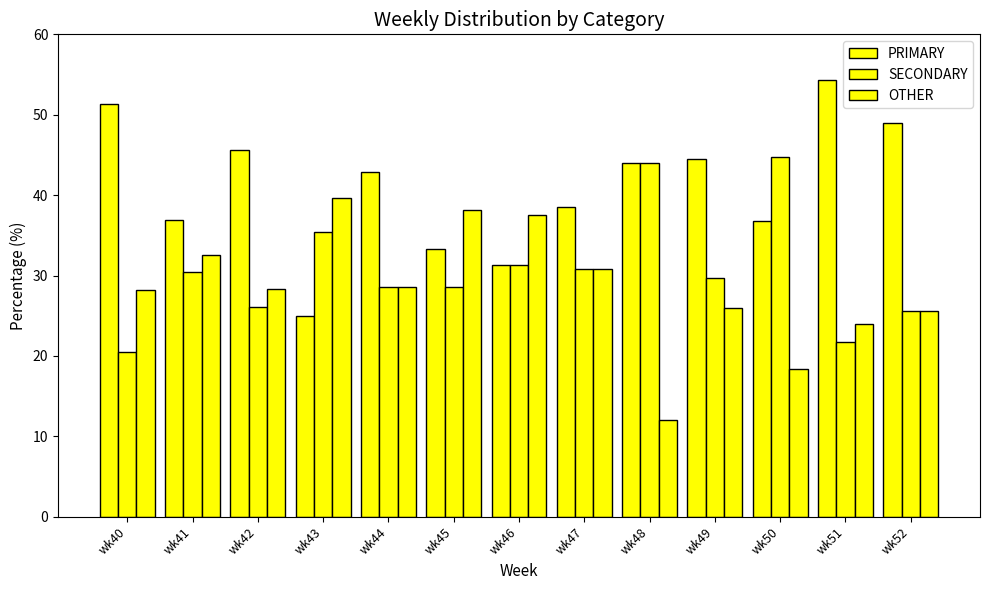

How many bars are there in total?

39